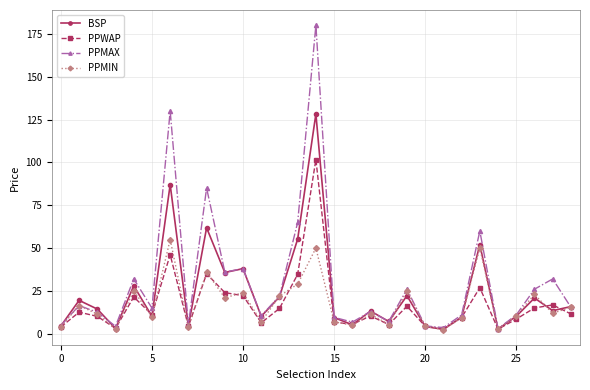

What is the greatest value displayed?

180.0